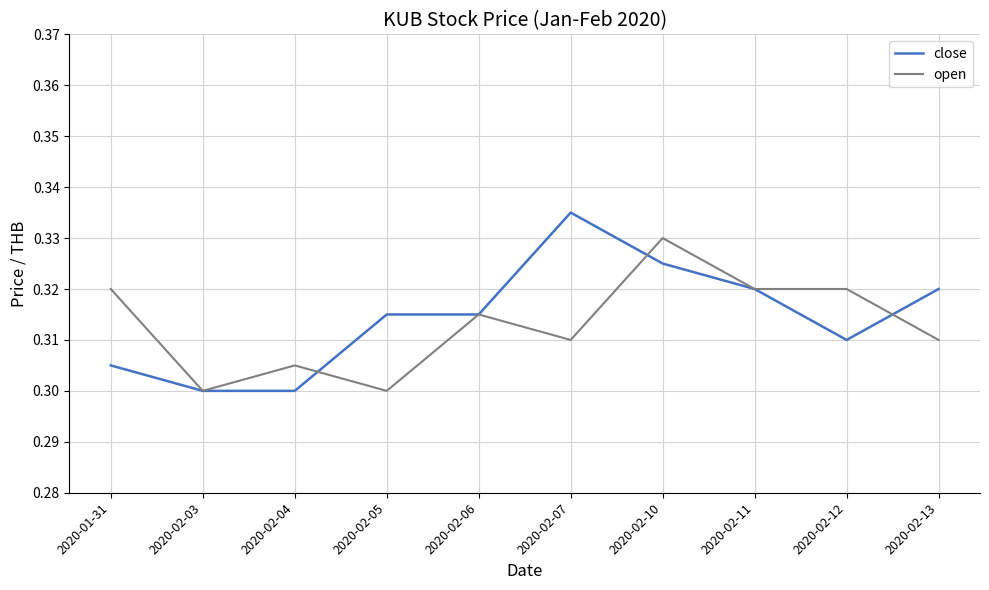

How many lines are shown in the chart?

2